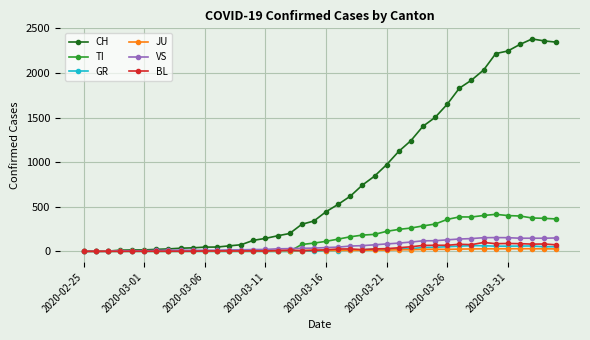

What is the greatest value displayed?

2382